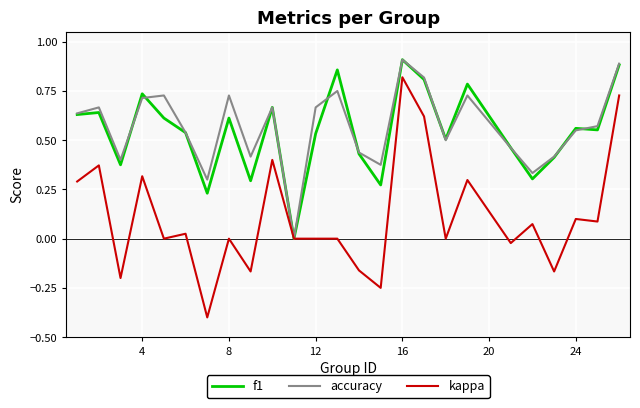

Which series has the largest range (max minus min)?

kappa